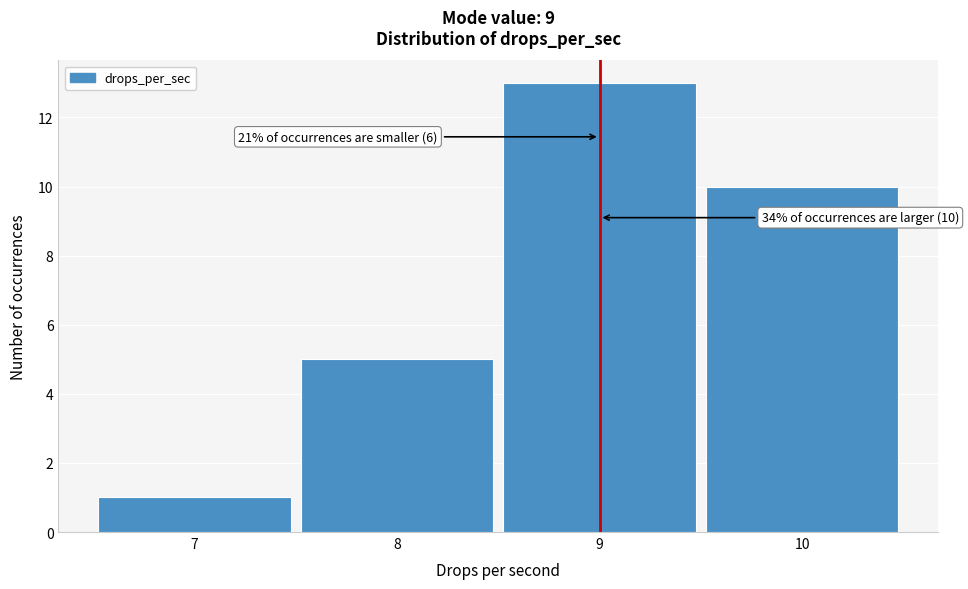

Which range on the x-axis has the tallest bar?

8.5 to 9.5